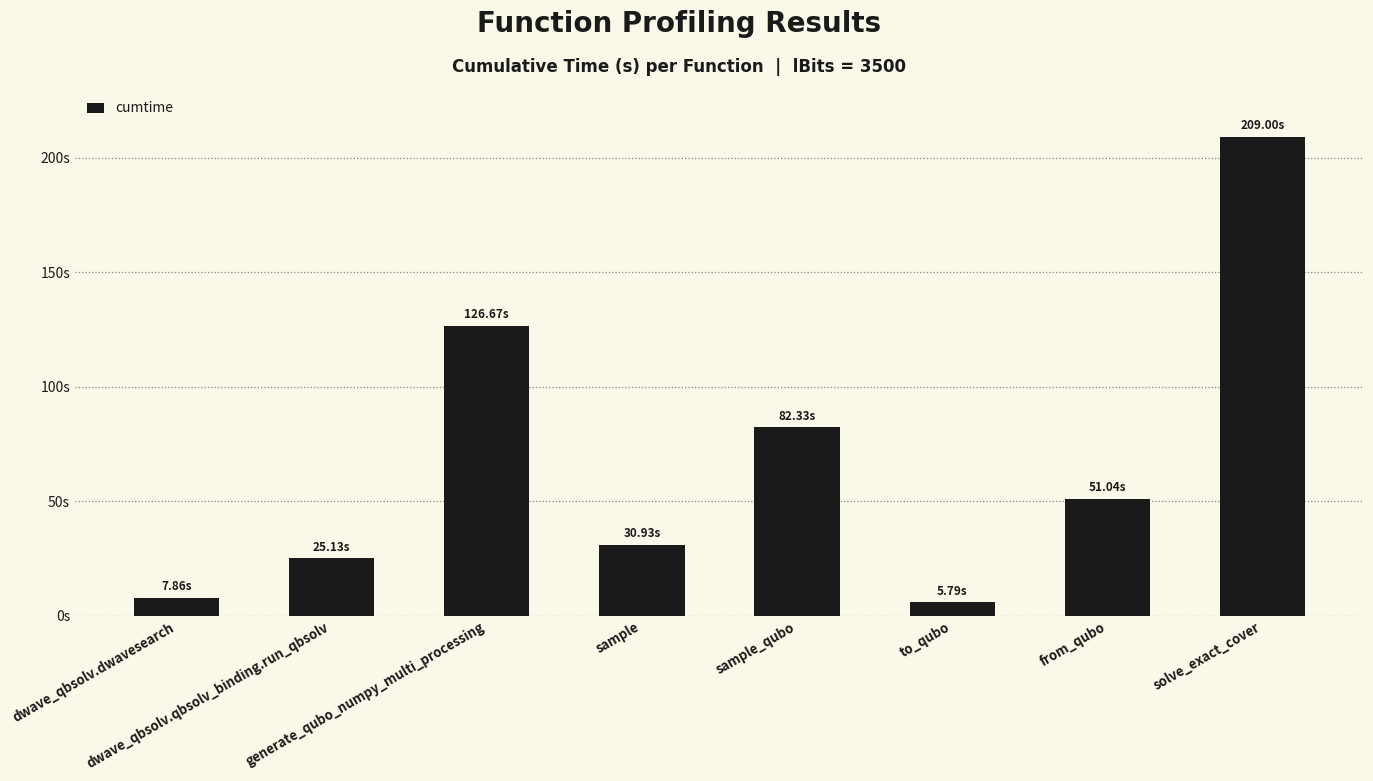

What is the value of the 5th bar from the left?

82.3